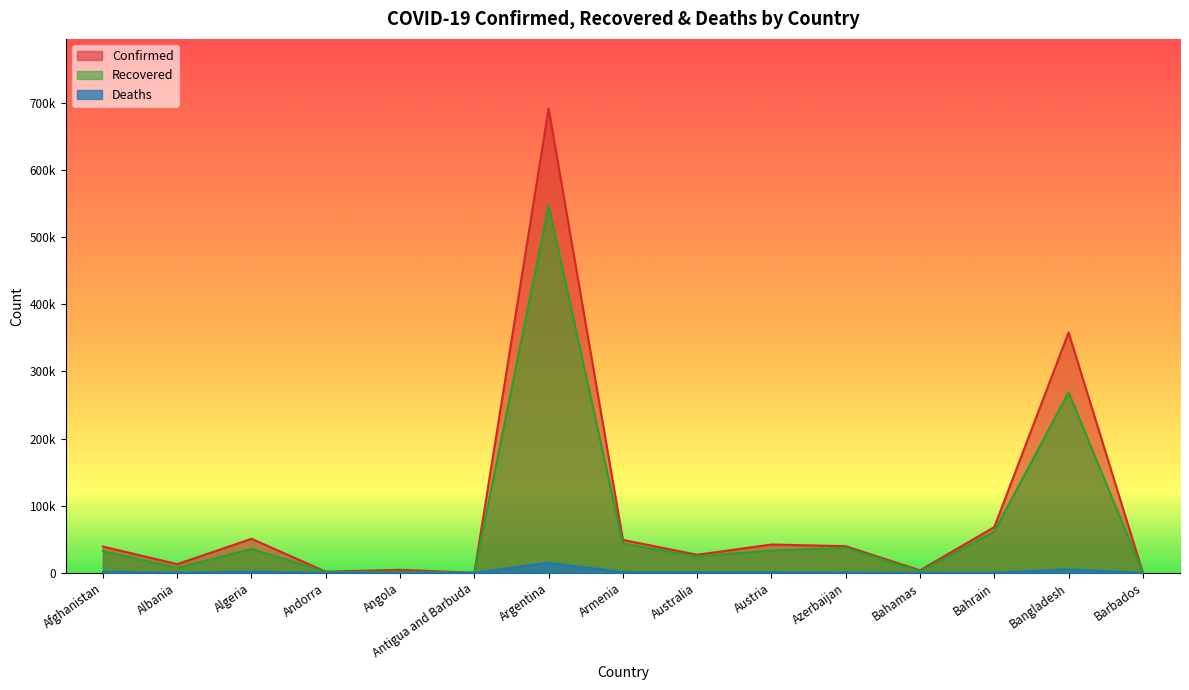

What is the label of the 12th point from the left?

Bahamas